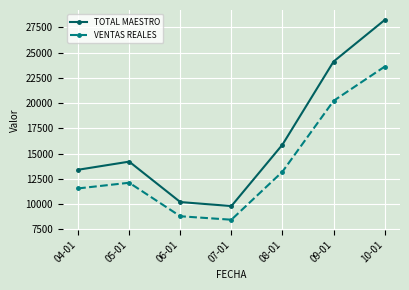

List the series in order of their peak value, lowest first.

VENTAS REALES, TOTAL MAESTRO